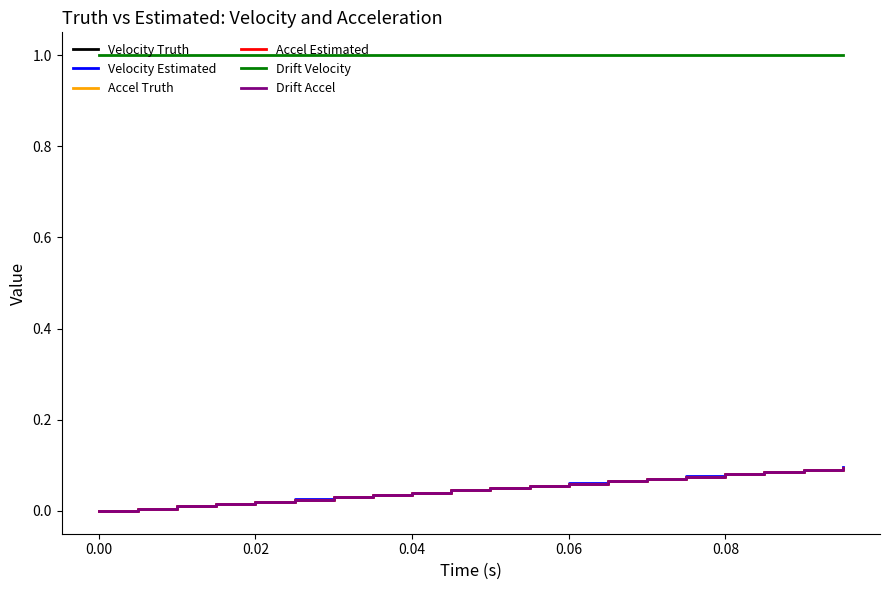

How many lines are shown in the chart?

6